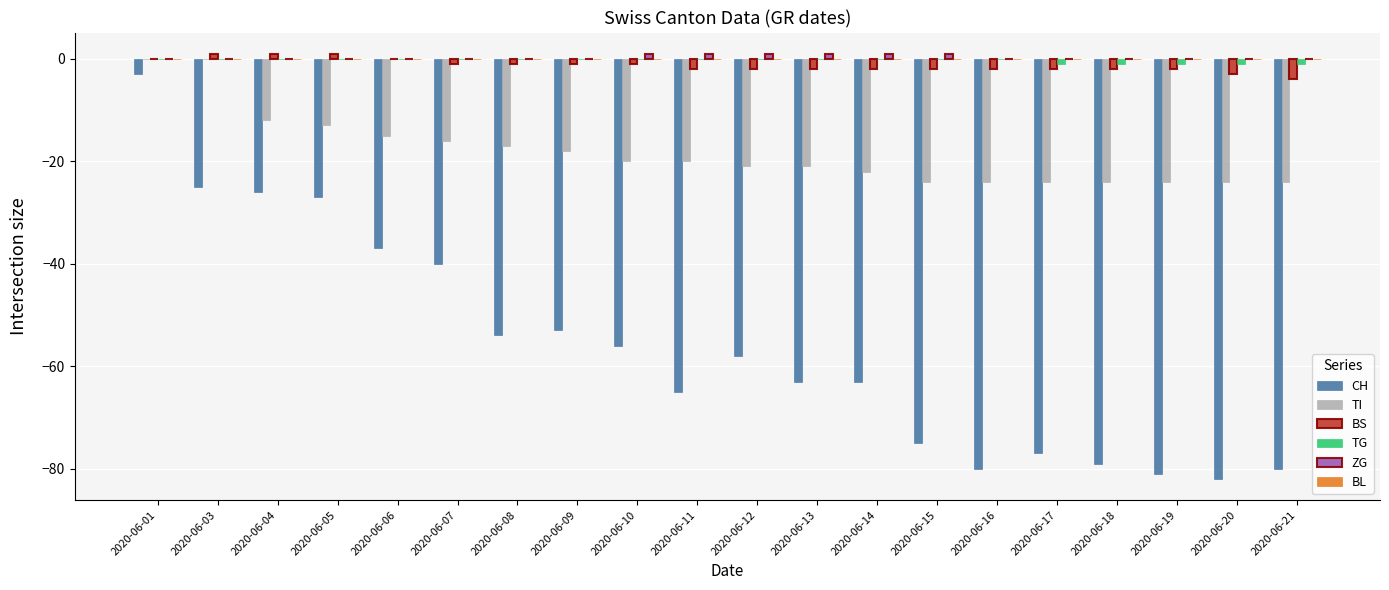

At which category is the sum across all series the highest?

2020-06-01